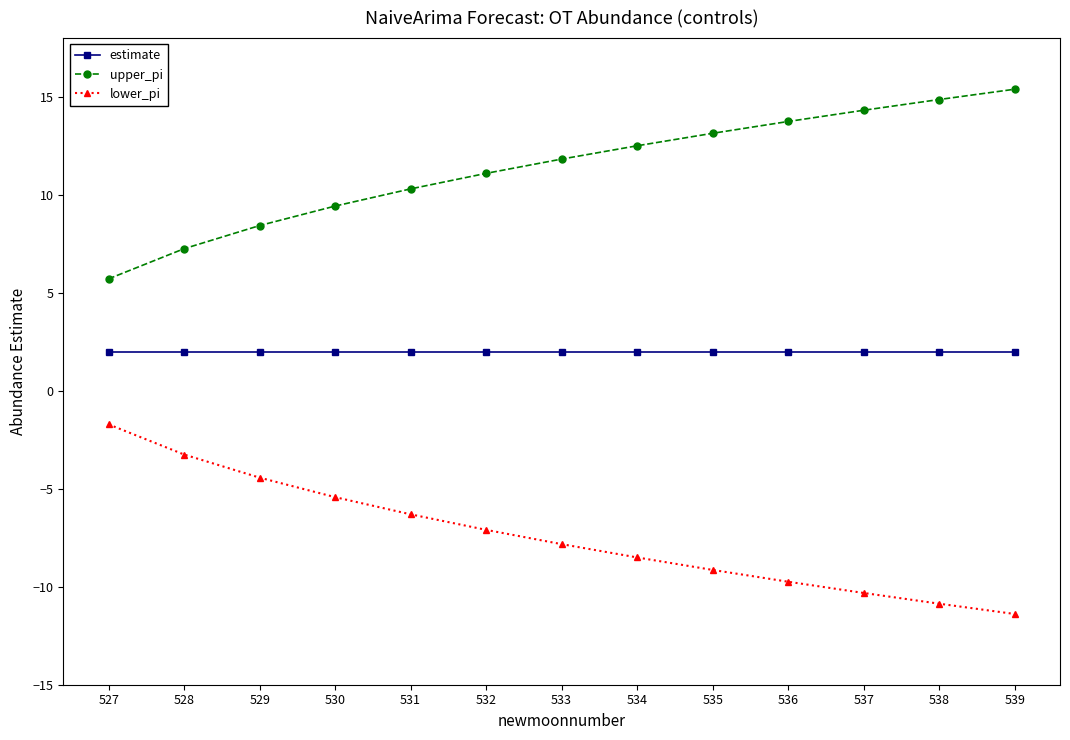

Is it true that estimate equals 3.5 at 530?

False